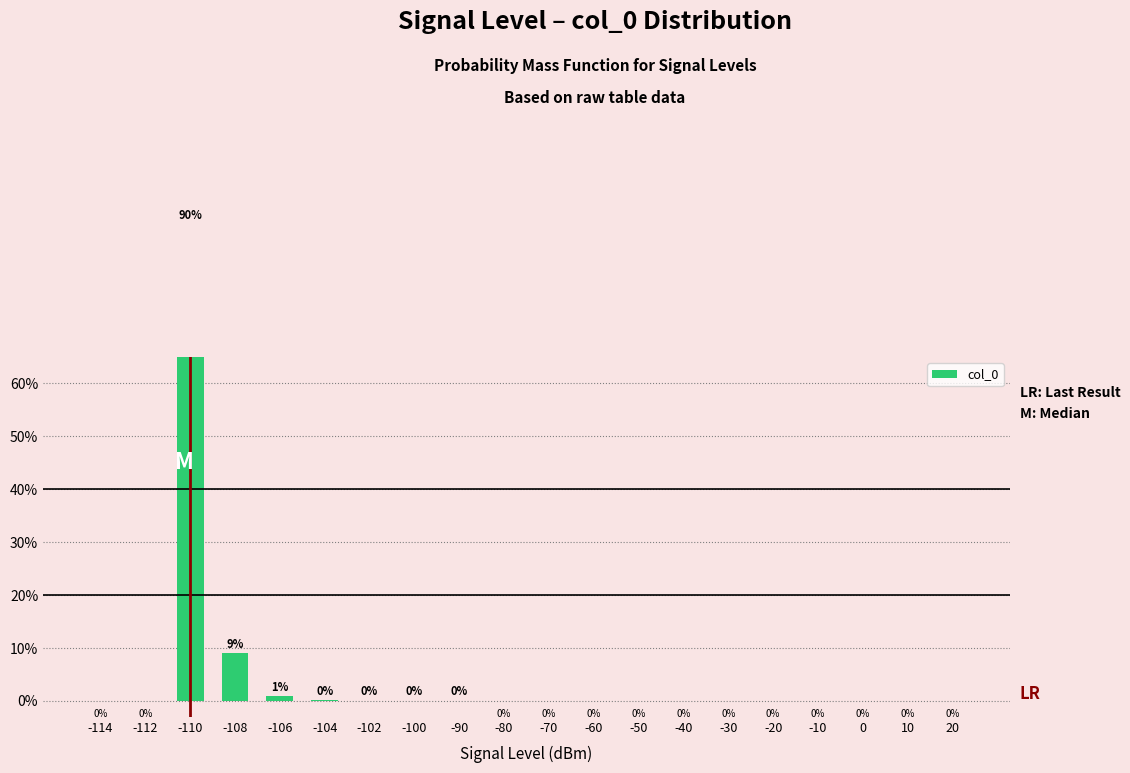

Rank the categories by value from lowest to highest.

-114, -112, -80, -70, -60, -50, -40, -30, -20, -10, 0, 10, 20, -90, -100, -102, -104, -106, -108, -110